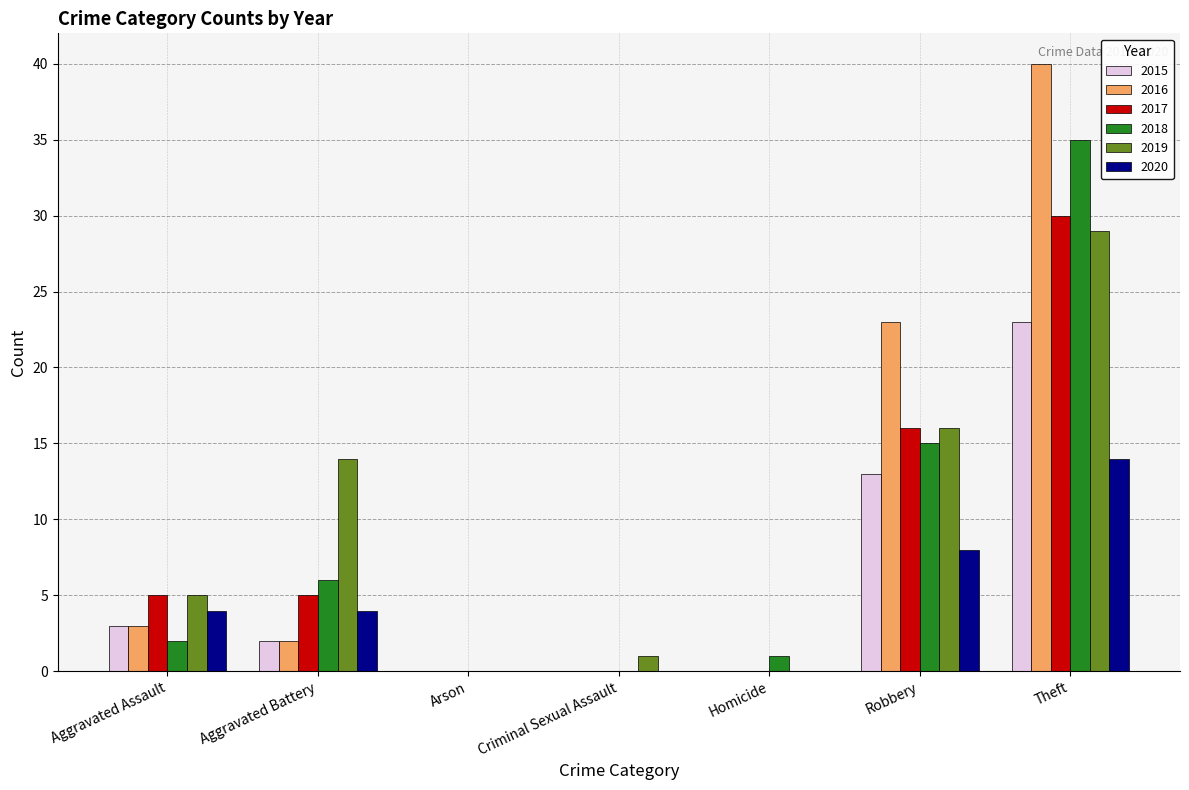

At which category is the sum across all series the highest?

Theft